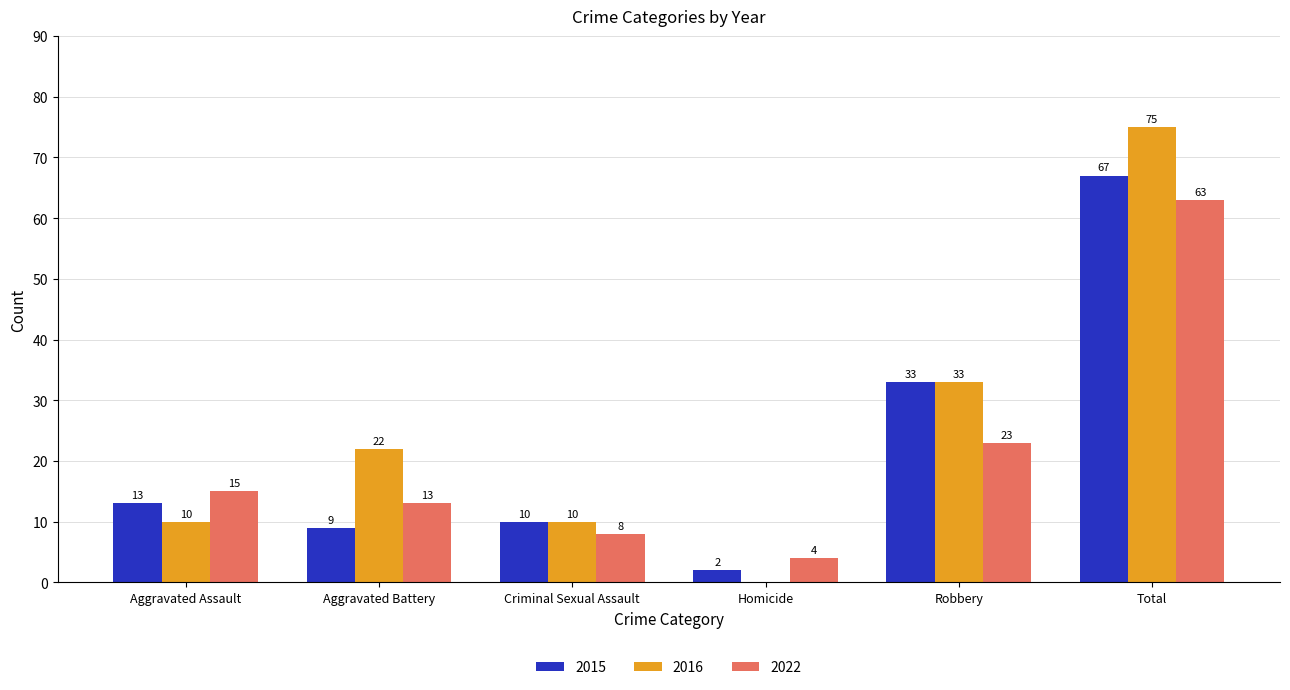

Is the value of 2015 at Criminal Sexual Assault greater than the value of 2022 at Homicide?

Yes